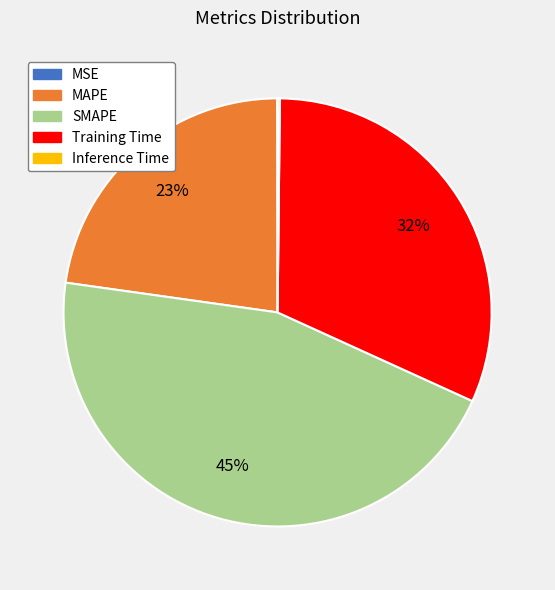

To the nearest percent, what is the difference between the largest and smallest slice percentages?

45%